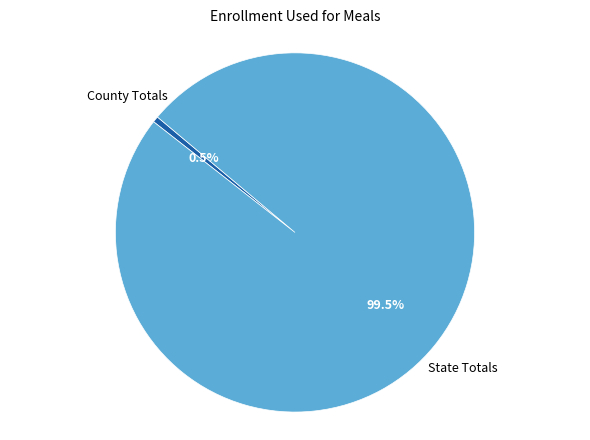

The State Totals slice represents 89% of the pie. True or false?

False